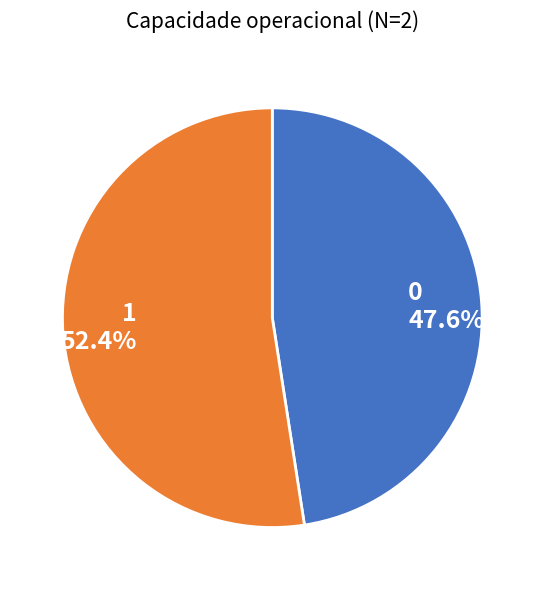

To the nearest percent, what portion does 0 represent?

48%